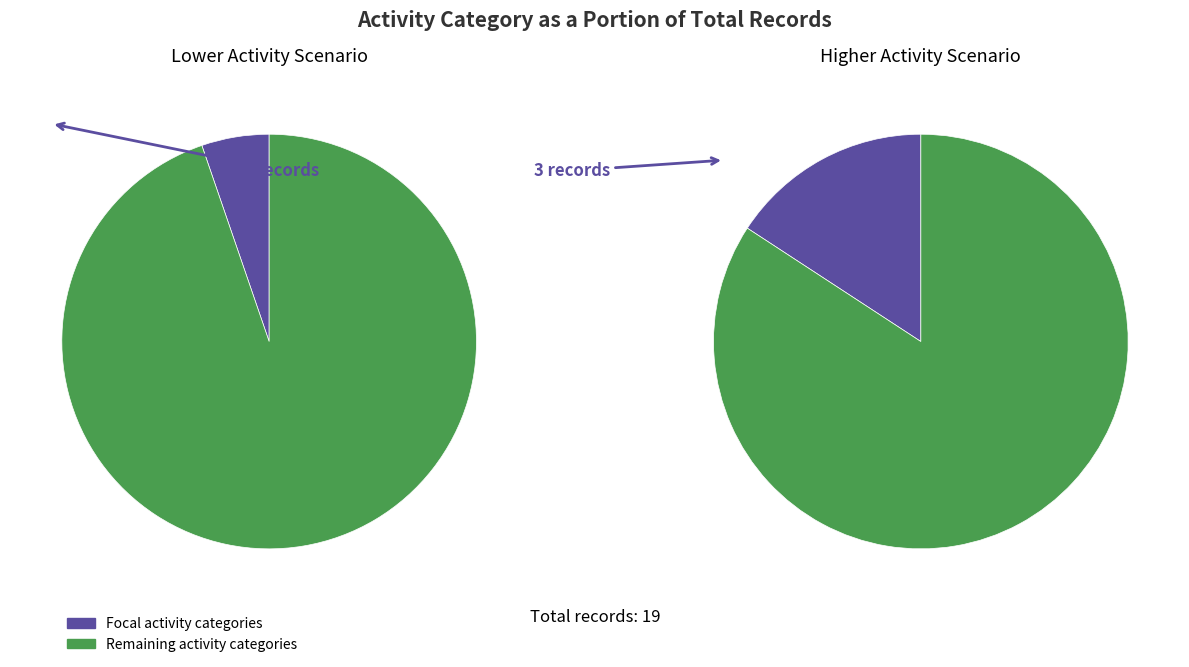

Does 2 represent more than half of the total?

No